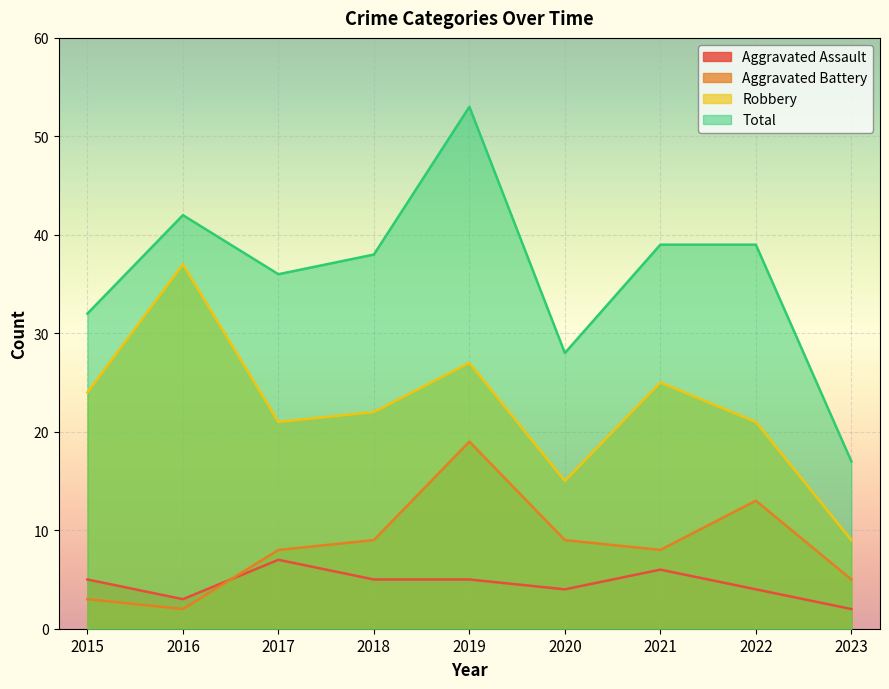

Reading right to left, extract all data points from this chart.

Aggravated Assault: 2	4	6	4	5	5	7	3	5
Aggravated Battery: 5	13	8	9	19	9	8	2	3
Robbery: 9	21	25	15	27	22	21	37	24
Total: 17	39	39	28	53	38	36	42	32